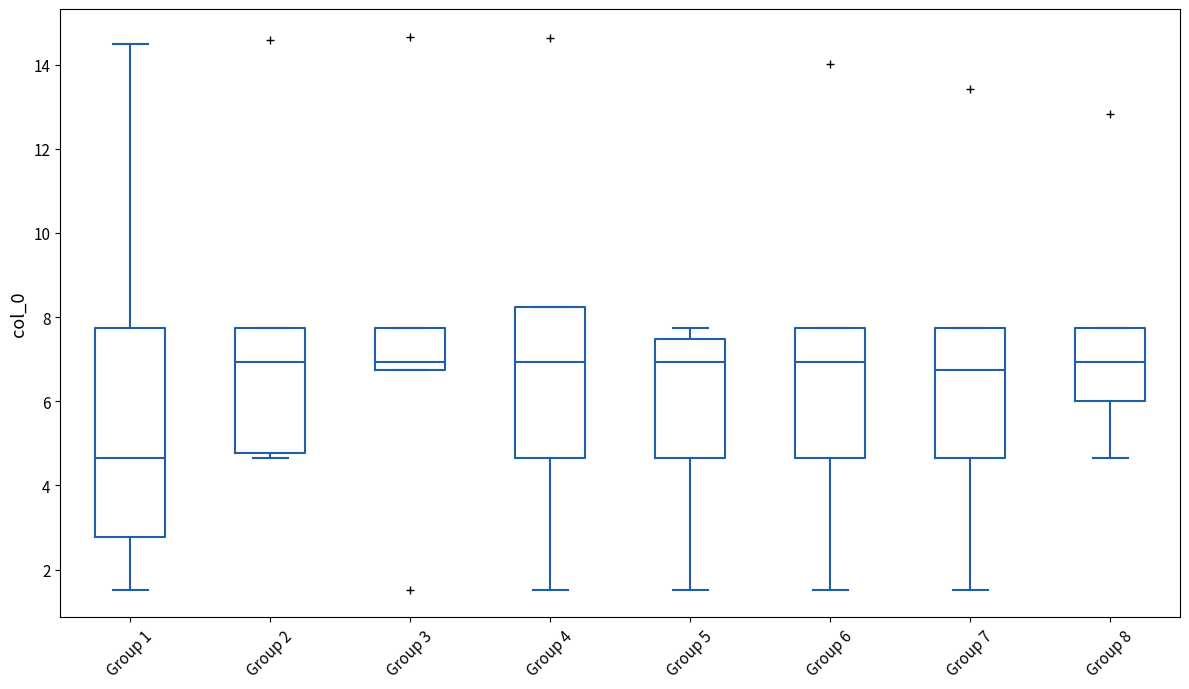

Which box is the tallest, from its lower edge to its upper edge?

Group 1